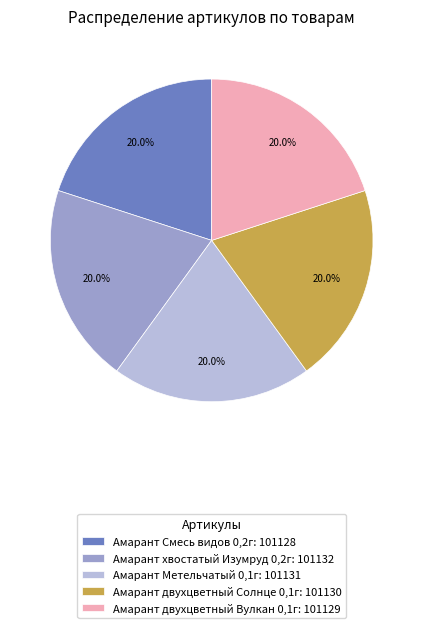

Does any single category account for the majority?

No